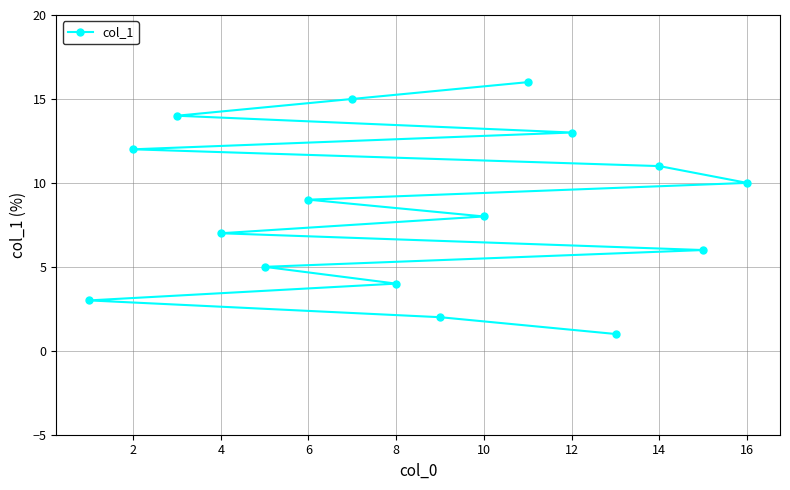

How many values are below 9?

8